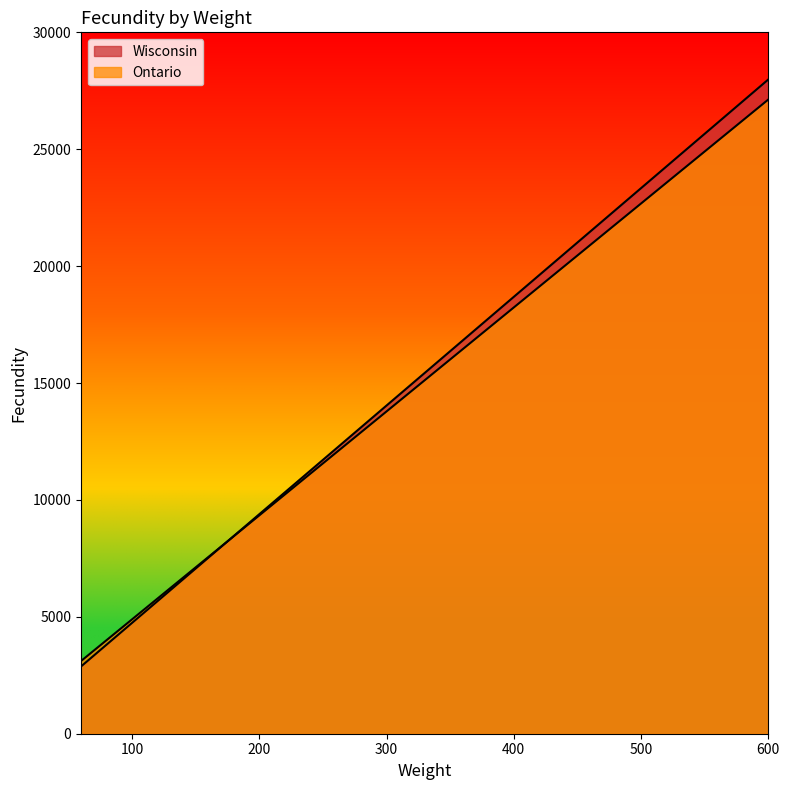

Reading right to left, what are all the values shown in this chart?

Wisconsin: 27986.5	27056.5	26126.5	25196.5	24266.5	23336.5	22406.5	21476.5	20546.5	19616.5	18686.5	17756.5	16826.5	15896.5	14966.5	14036.5	13106.5	12176.5	11246.5	10316.5	9386.5	8456.5	7526.5	6596.5	5666.5	4736.5	3806.5	2876.5
Ontario: 27128.3	26238.8	25349.2	24459.5	23570.0	22680.3	21790.8	20901.2	20011.5	19122.0	18232.3	17342.8	16453.2	15563.5	14674.0	13784.4	12894.8	12005.1	11115.5	10226.0	9336.4	8446.8	7557.1	6667.6	5777.9	4888.4	3998.8	3109.2